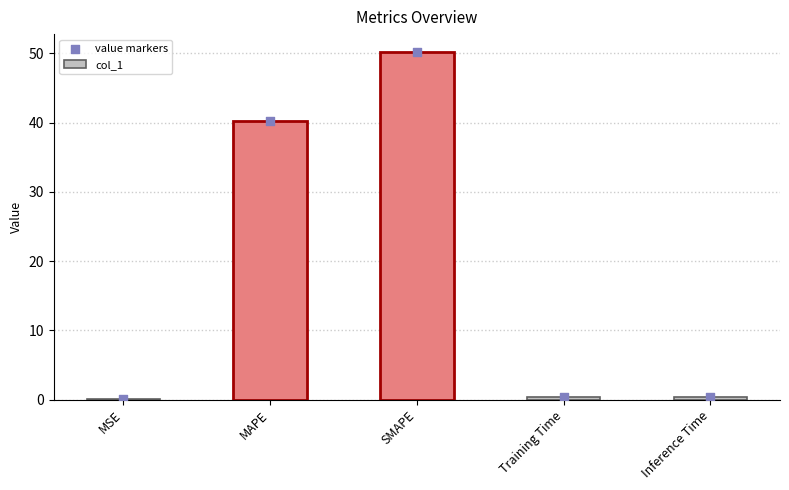

Is the value of value markers at MAPE greater than the value of col_1 at Inference Time?

Yes